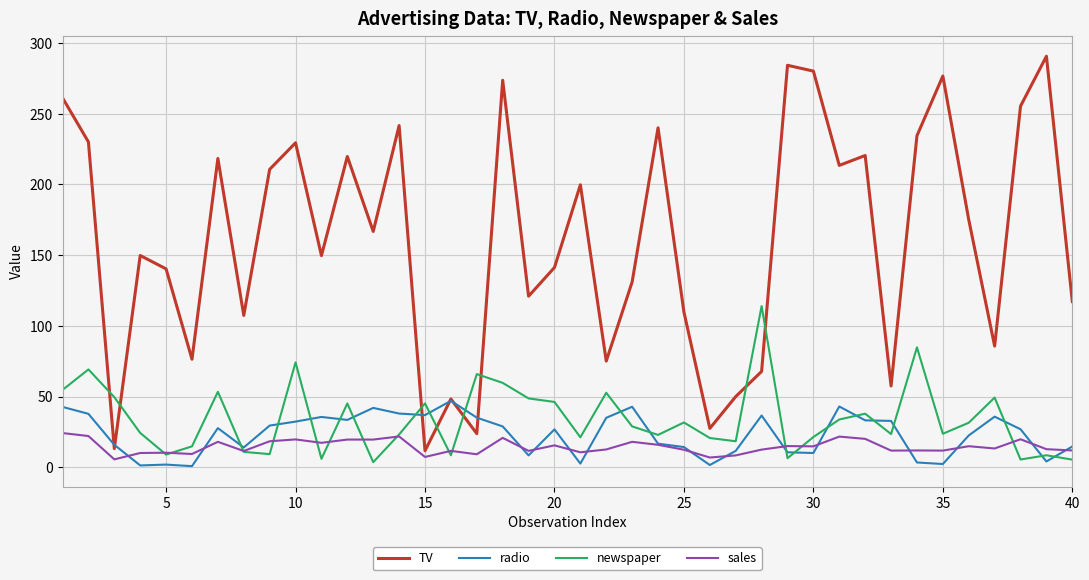

List the series in order of their peak value, highest first.

TV, newspaper, radio, sales